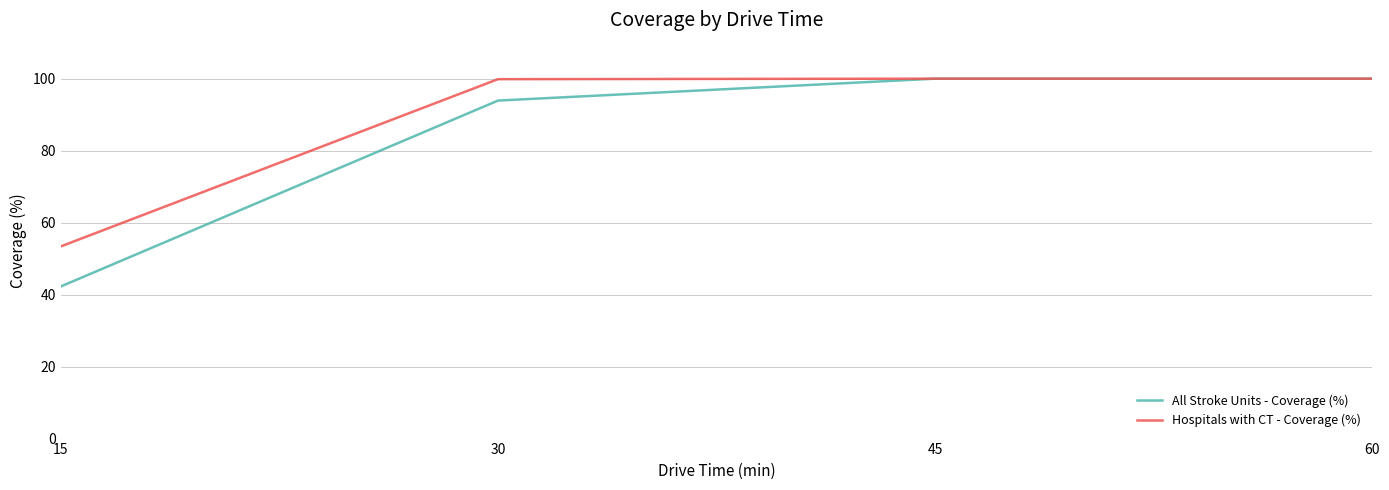

How many series are shown in this chart?

2